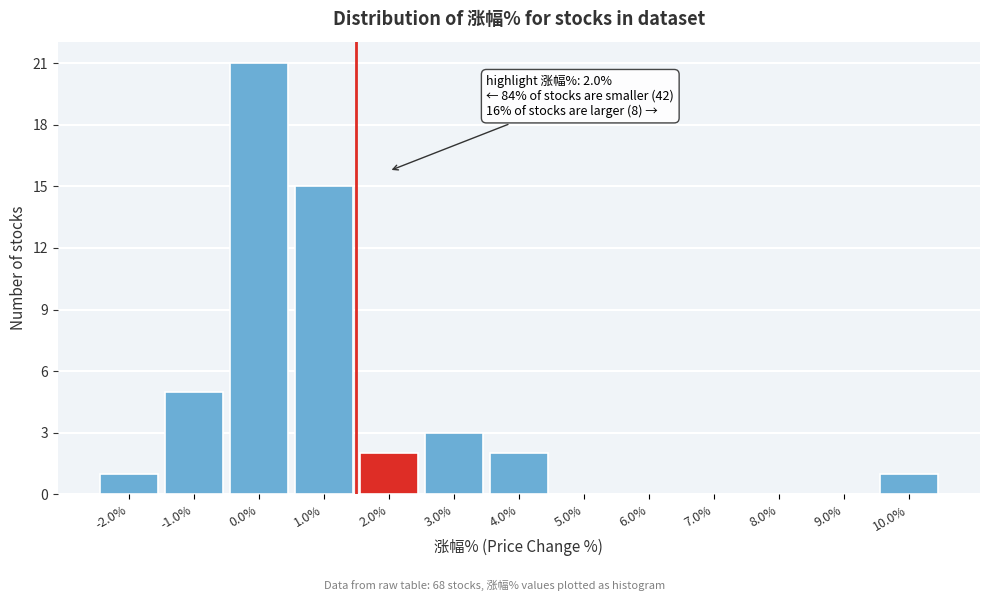

Which range on the x-axis has the tallest bar?

-0.5 to 0.5